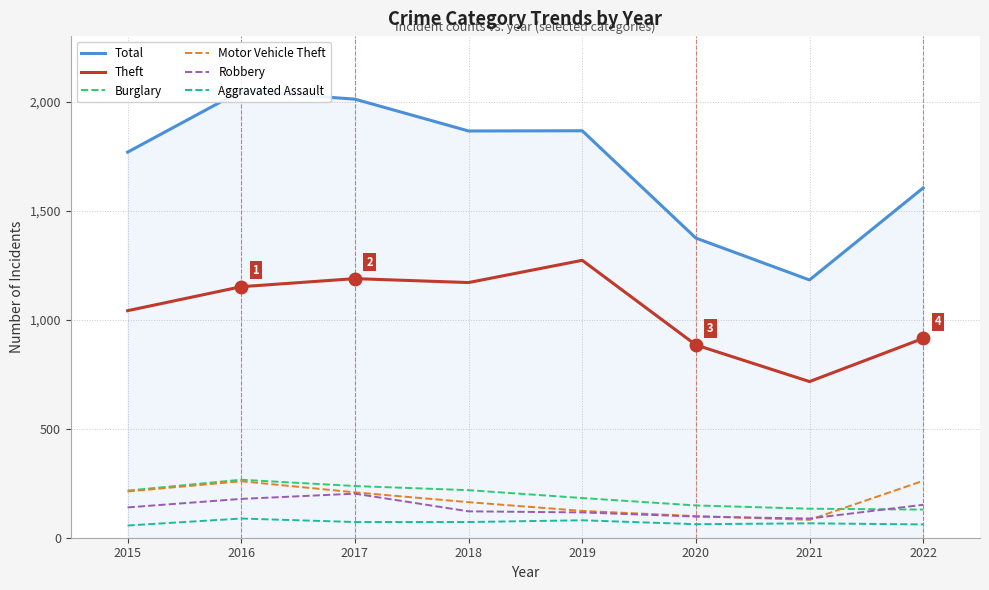

Is it true that Aggravated Assault equals 66 at 2021?

True